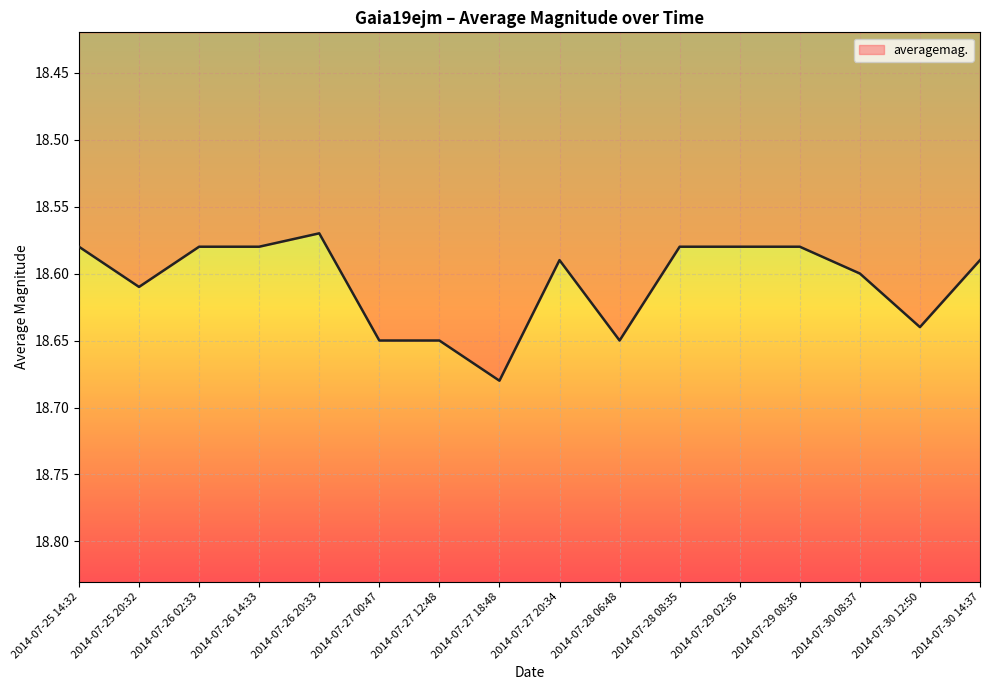

Between 2014-07-28 06:48 and 2014-07-30 08:37, which is larger?

2014-07-28 06:48